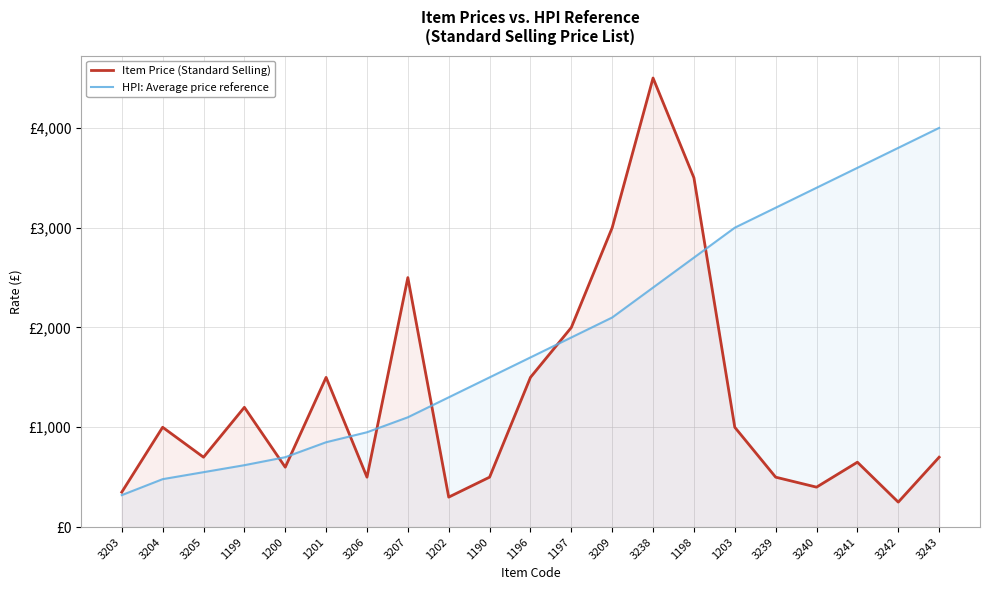

What is the total value across all series at 3242?

4050